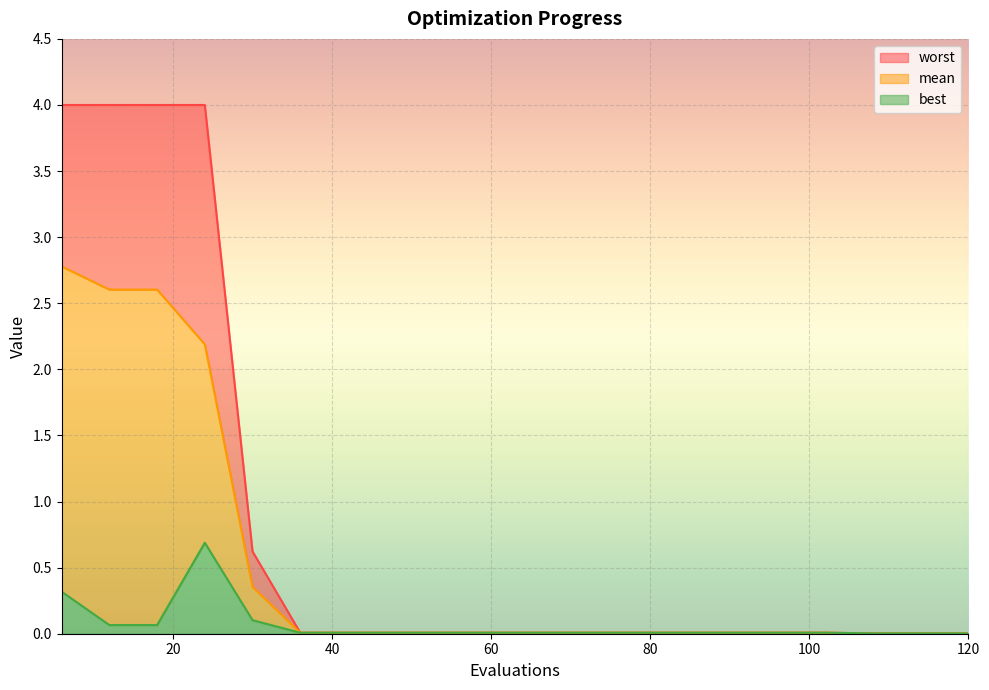

True or false: mean and best cross at least once.

False